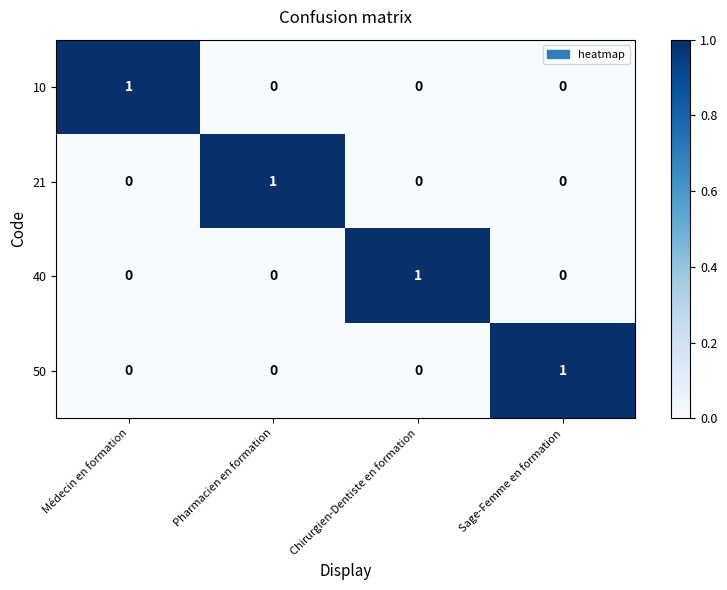

At how many categories does at least one series exceed 0?

4